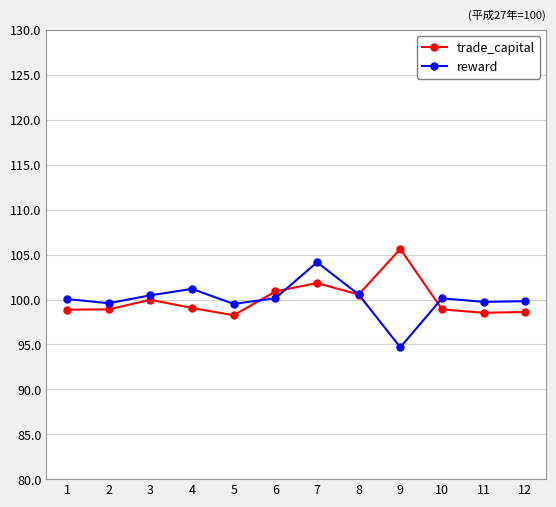

What is the sum of all reward values?

1200.0